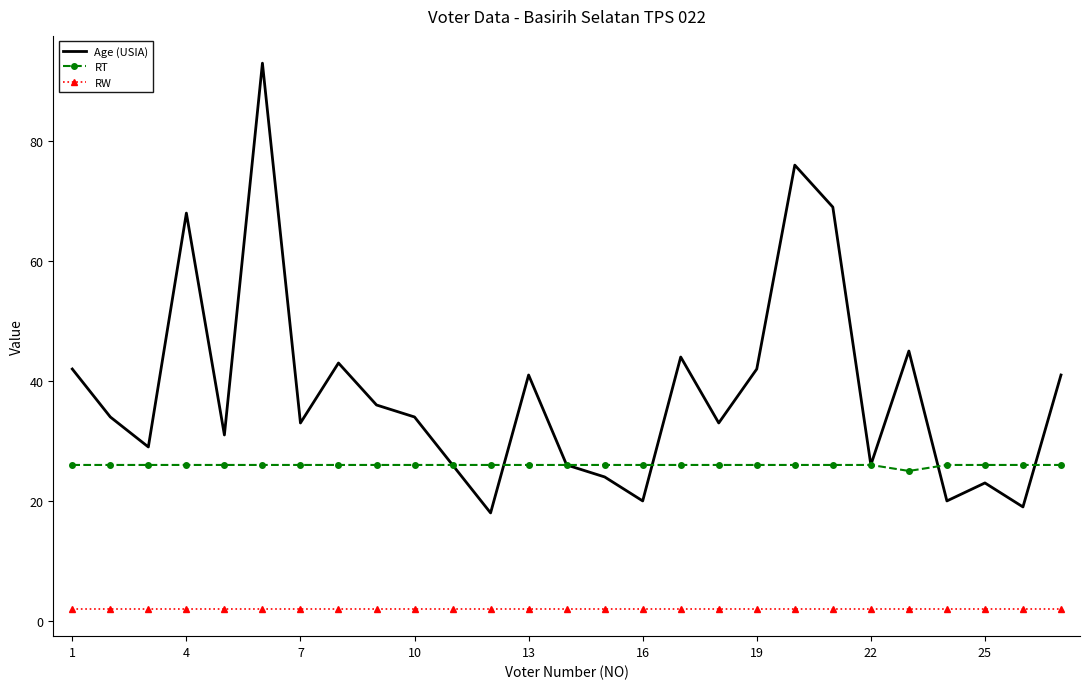

True or false: RT and RW intersect in this chart.

False